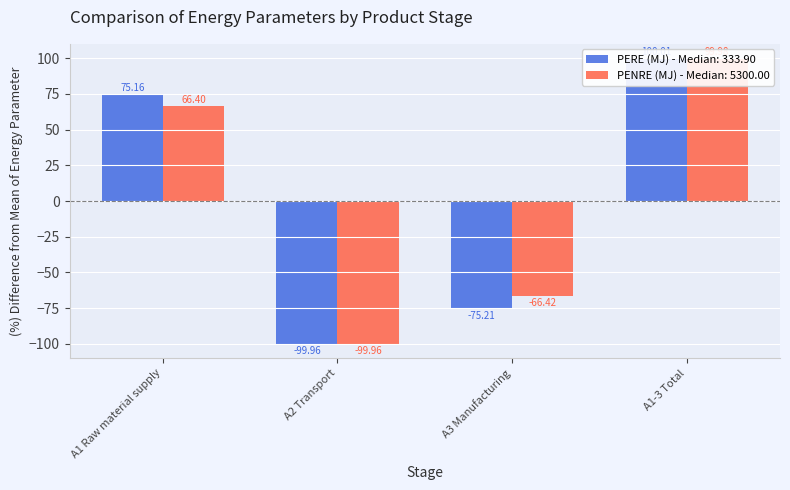

Is the value of PERE (MJ) at A1-3 Total greater than the value of PENRE (MJ) at A1-3 Total?

Yes